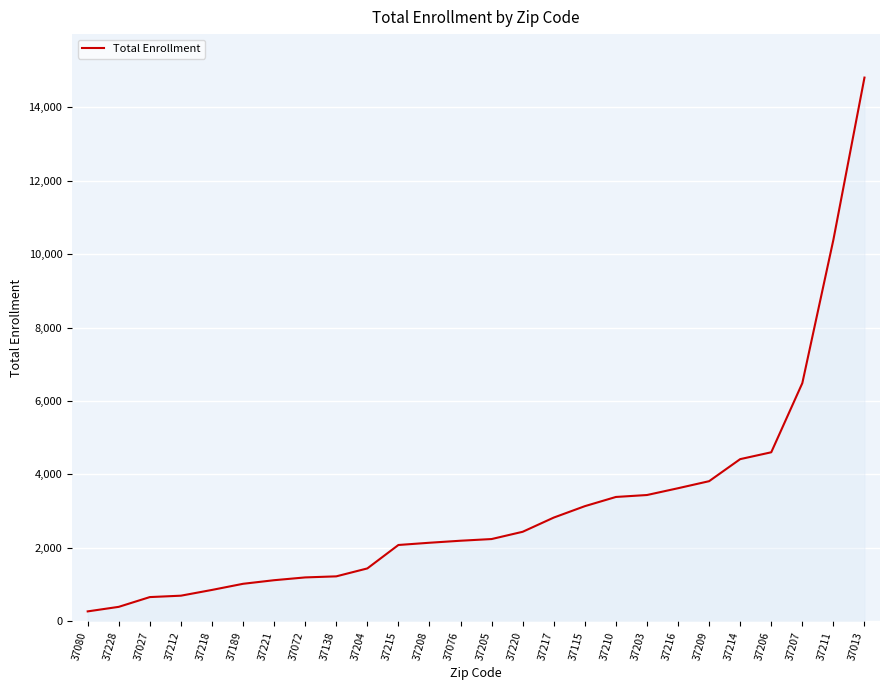

Where is the data nearest to the value 7537?

37207